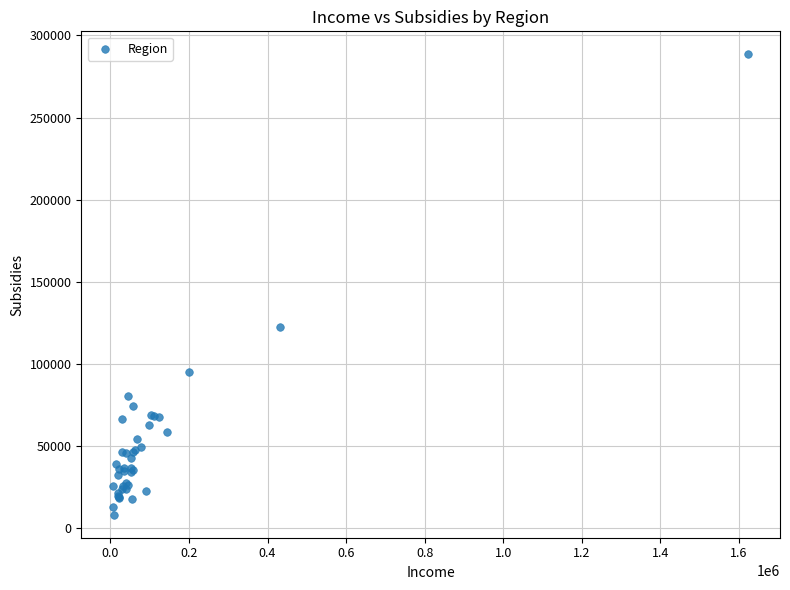

What Y value in the scatter plot is closest to 148310?

122168.6